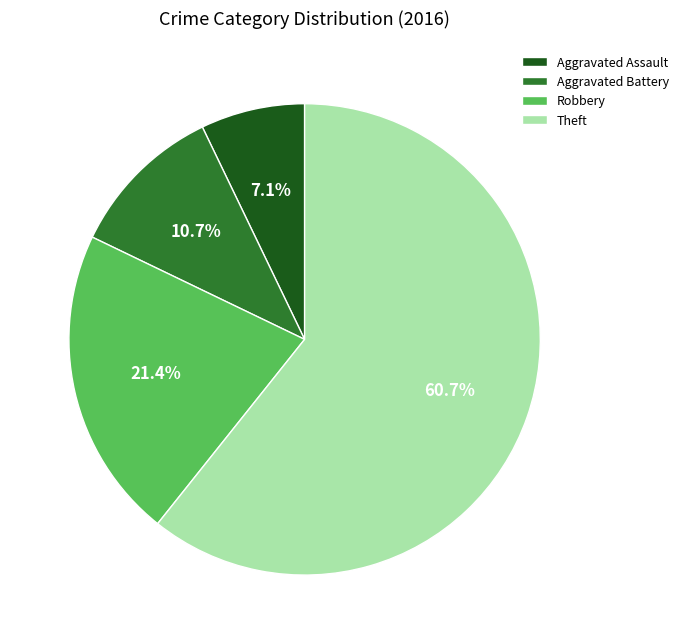

To the nearest percent, what portion does Aggravated Assault represent?

7%